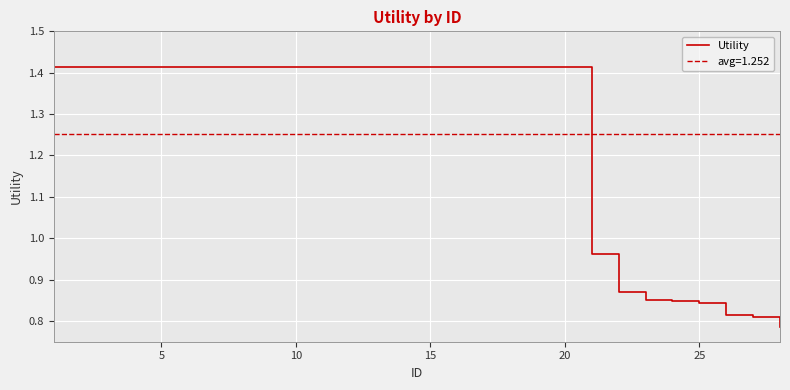

Is it true that the value at 7 is 0.7?

False